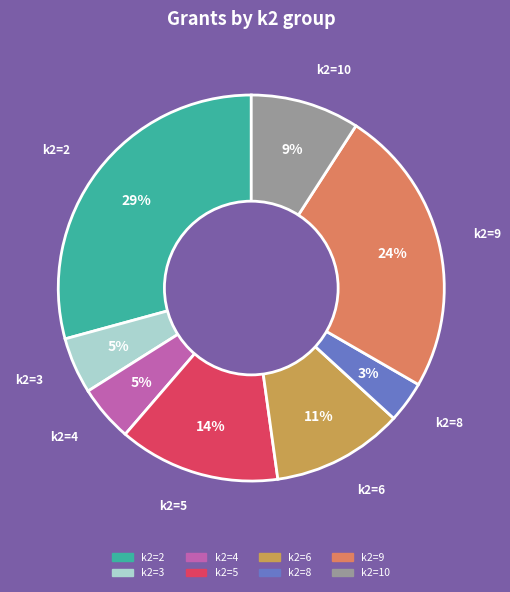

What is the largest slice in the pie chart?

k2=2